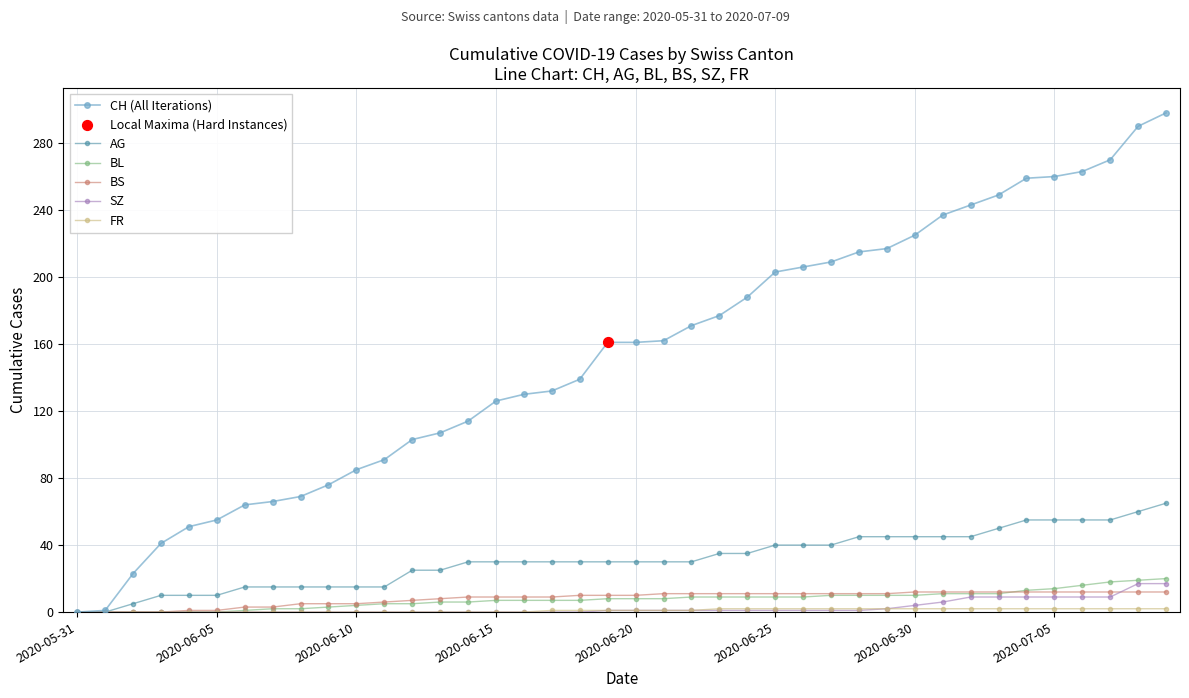

Which series has the widest spread of values?

CH (All Iterations)